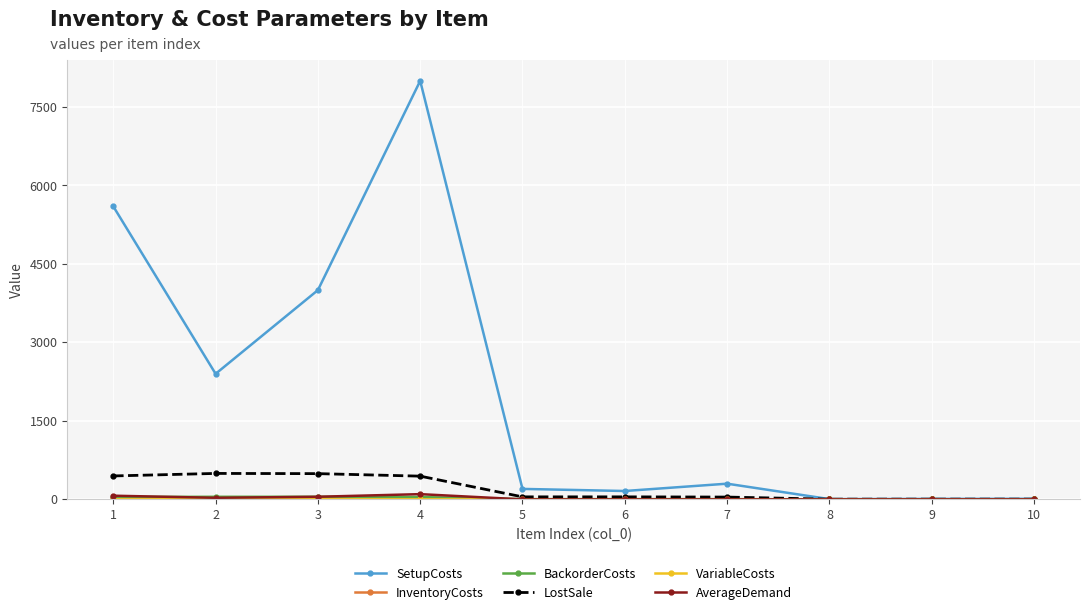

What is the value of the SetupCosts point at the 4th from the left?

8000.0